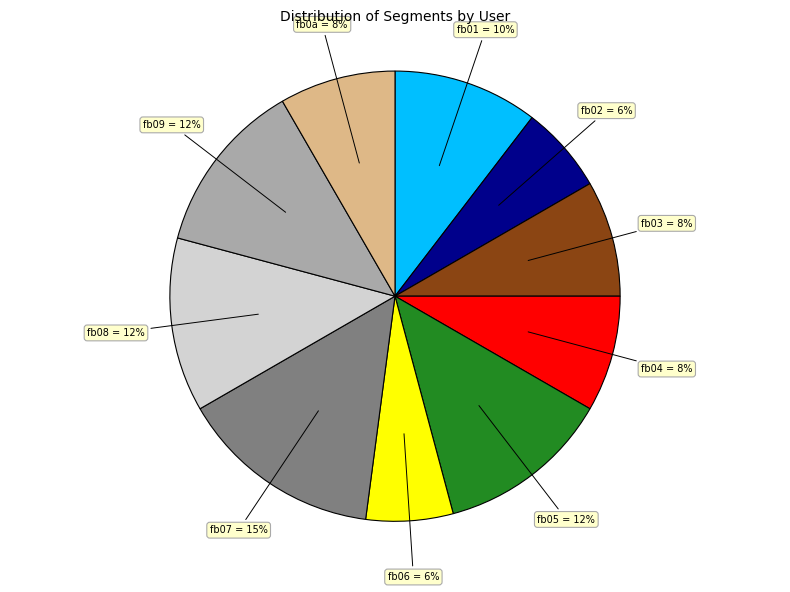

Approximately how many times larger is the value at fb08 = 12% compared to fb01 = 10%?

1.2